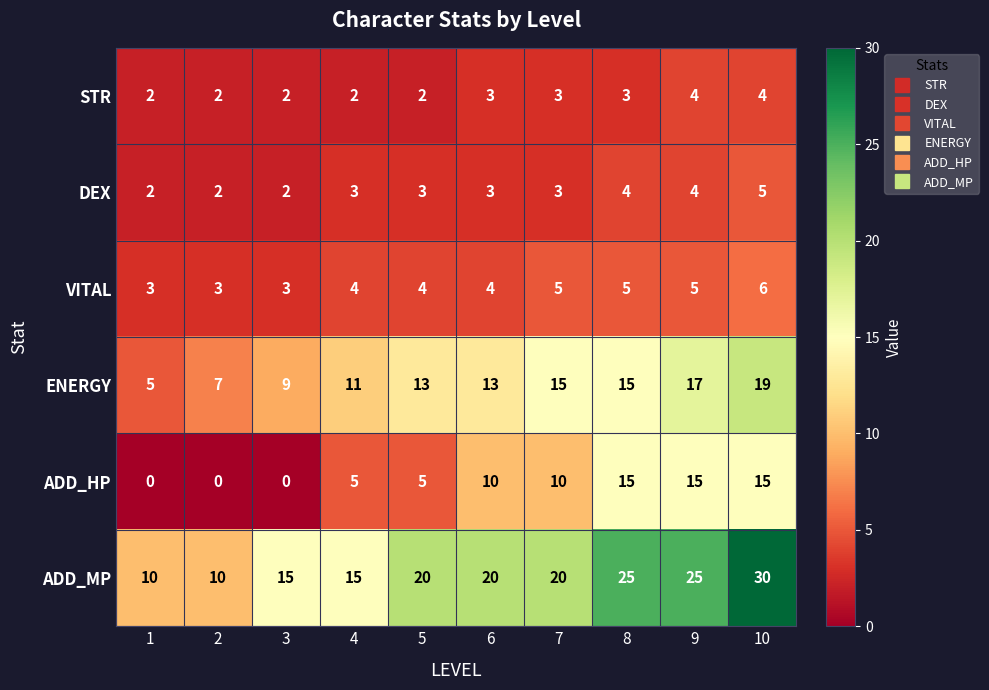

How many series are shown in this chart?

6